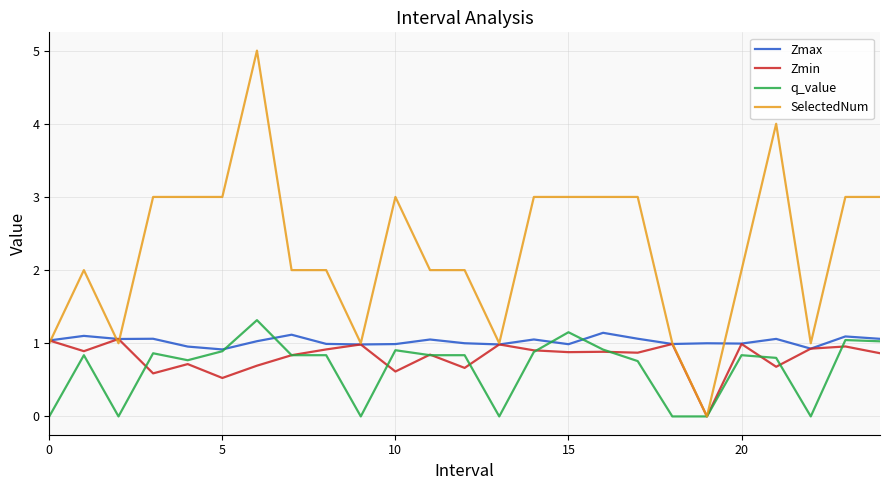

What is the maximum value for Zmin?

1.1